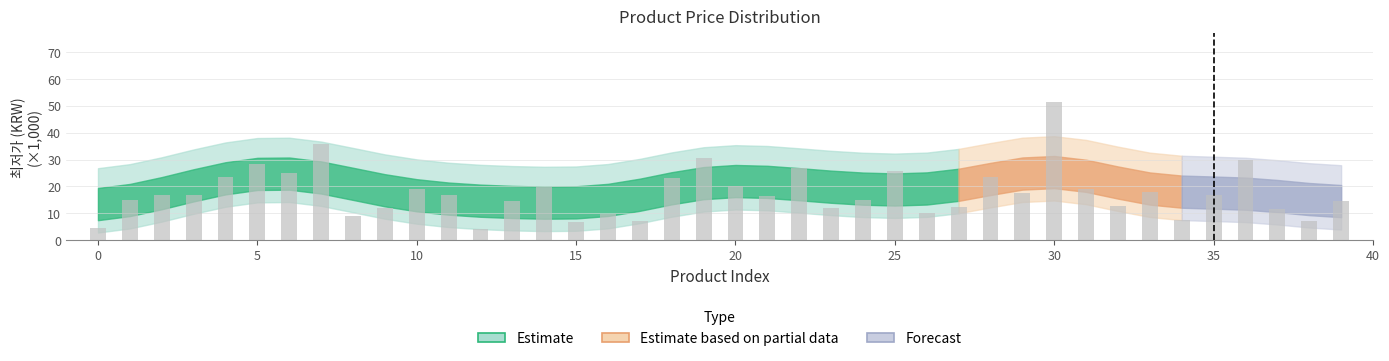

How many values exceed 16?

22